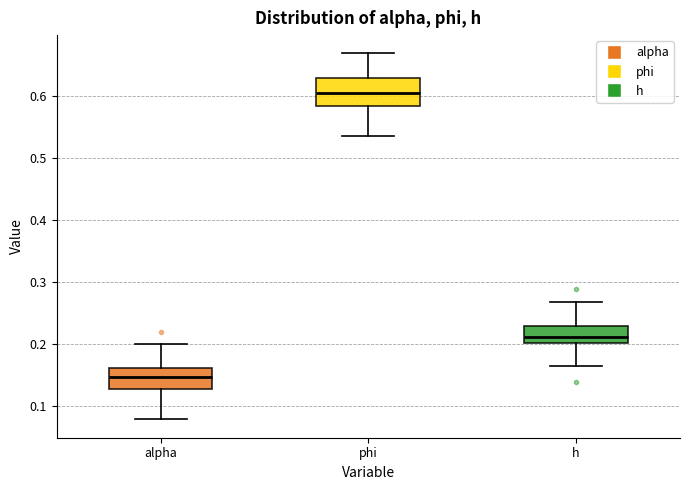

Comparing the boxes themselves (not the whiskers), which one is the tallest?

phi